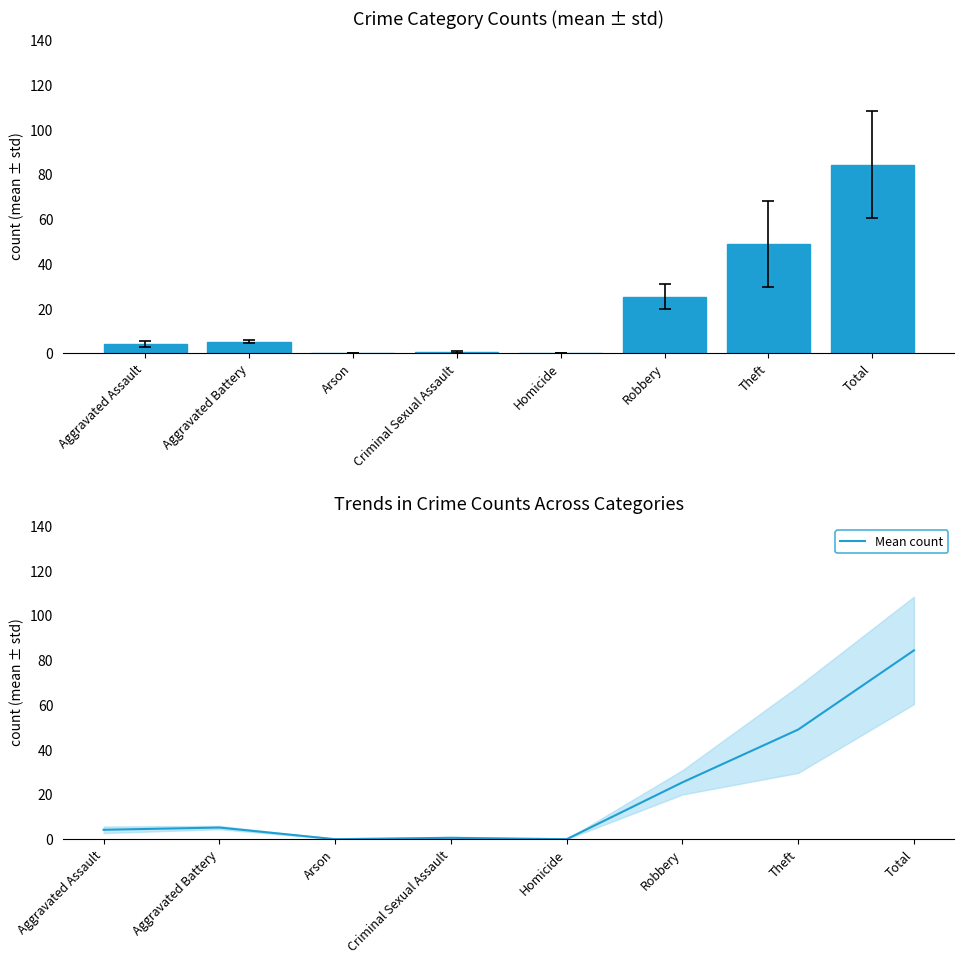

Which category has the highest value across all series?

Total